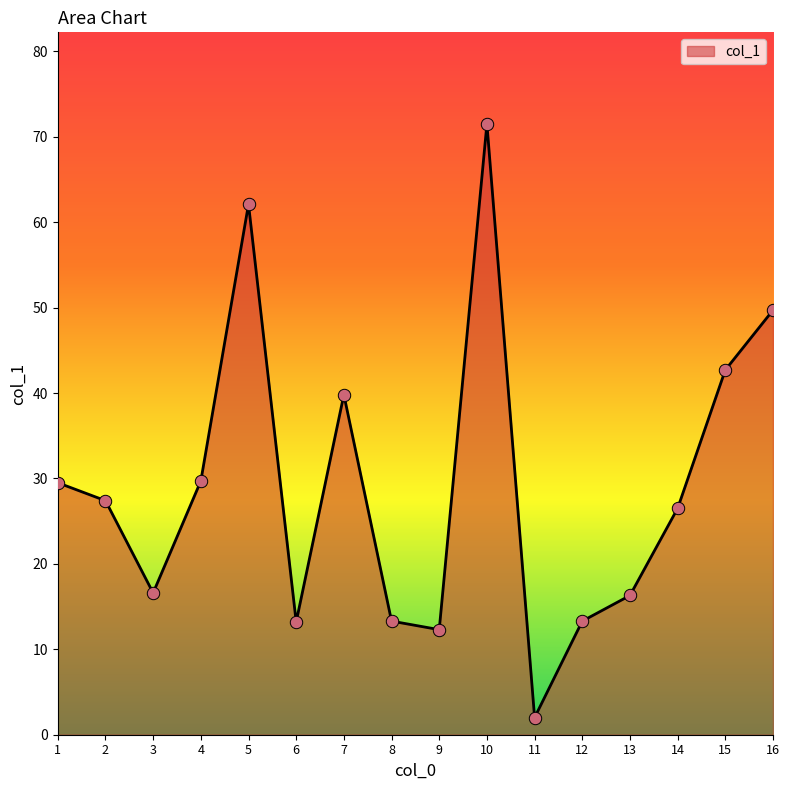

What is the ratio of the value at 3 to the value at 9?

1.3